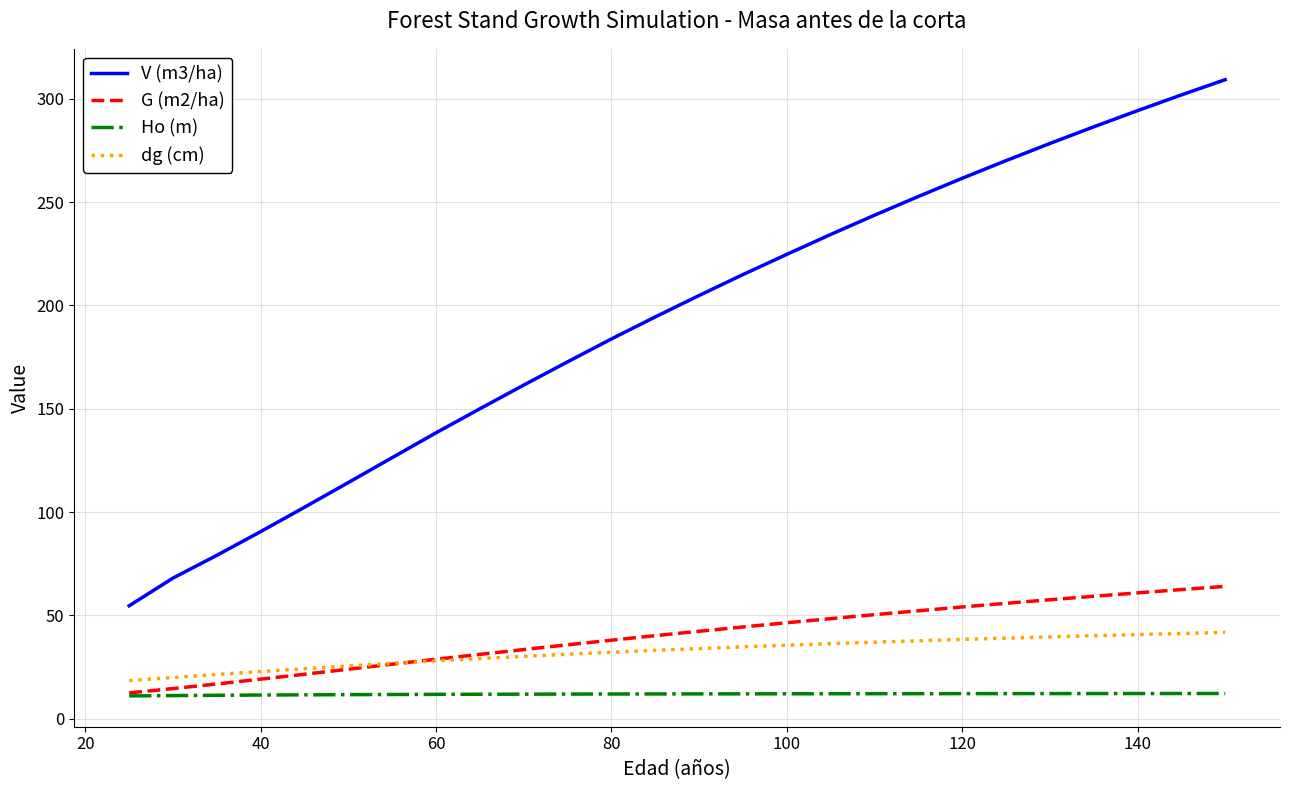

Which series has the largest range (max minus min)?

V (m3/ha)